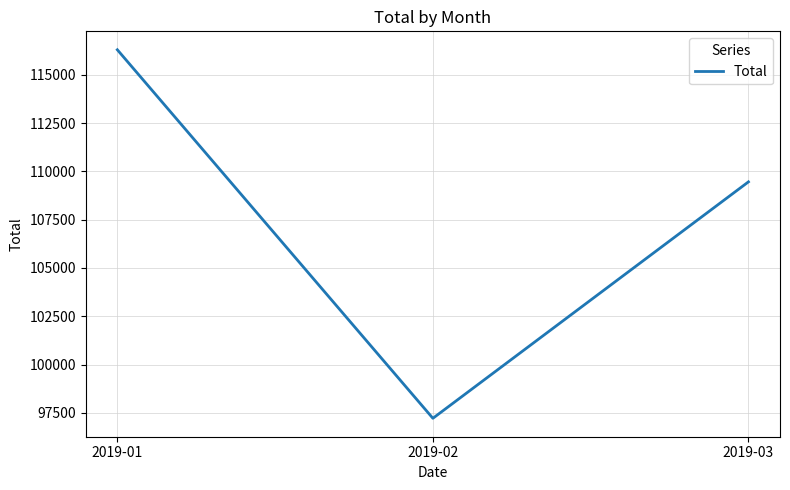

What is the smallest value displayed?

97219.4